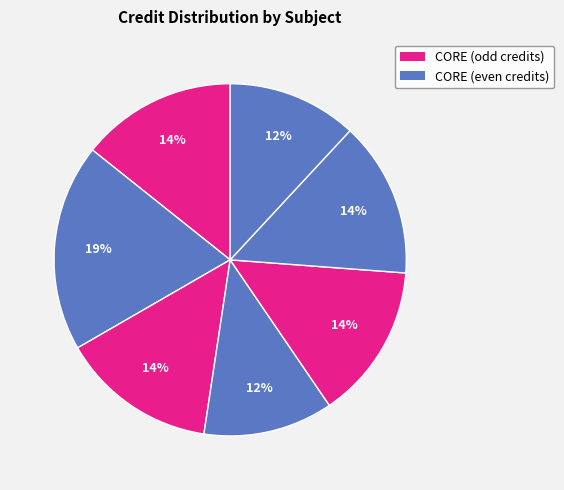

How many slices are in this pie chart?

7